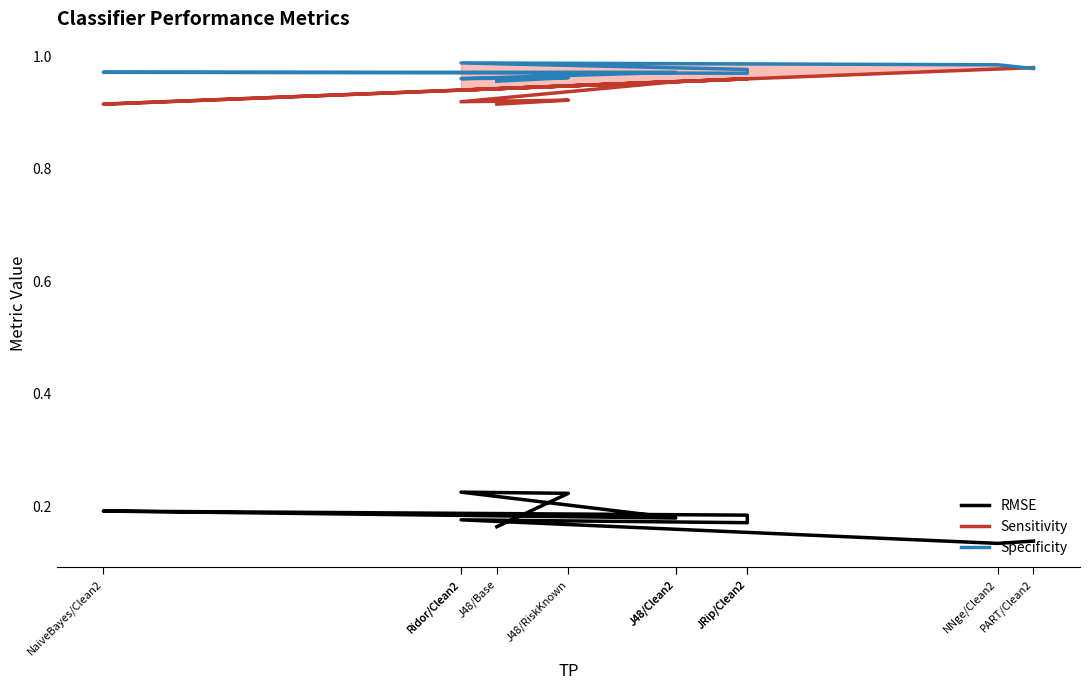

How many series are shown in this chart?

3